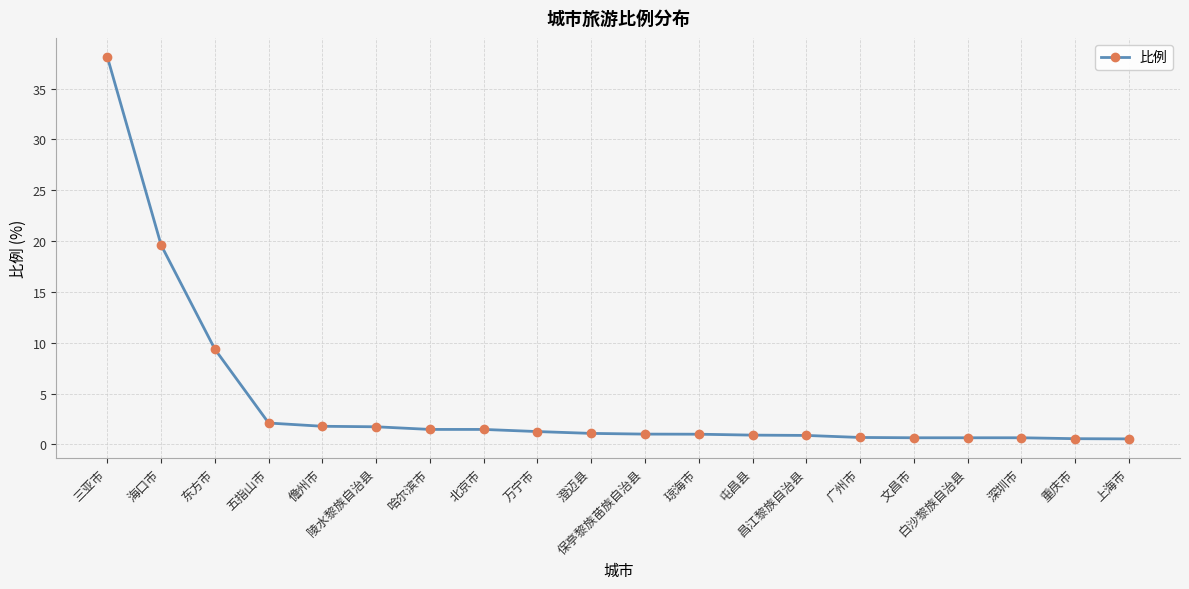

What is the average value?

4.3